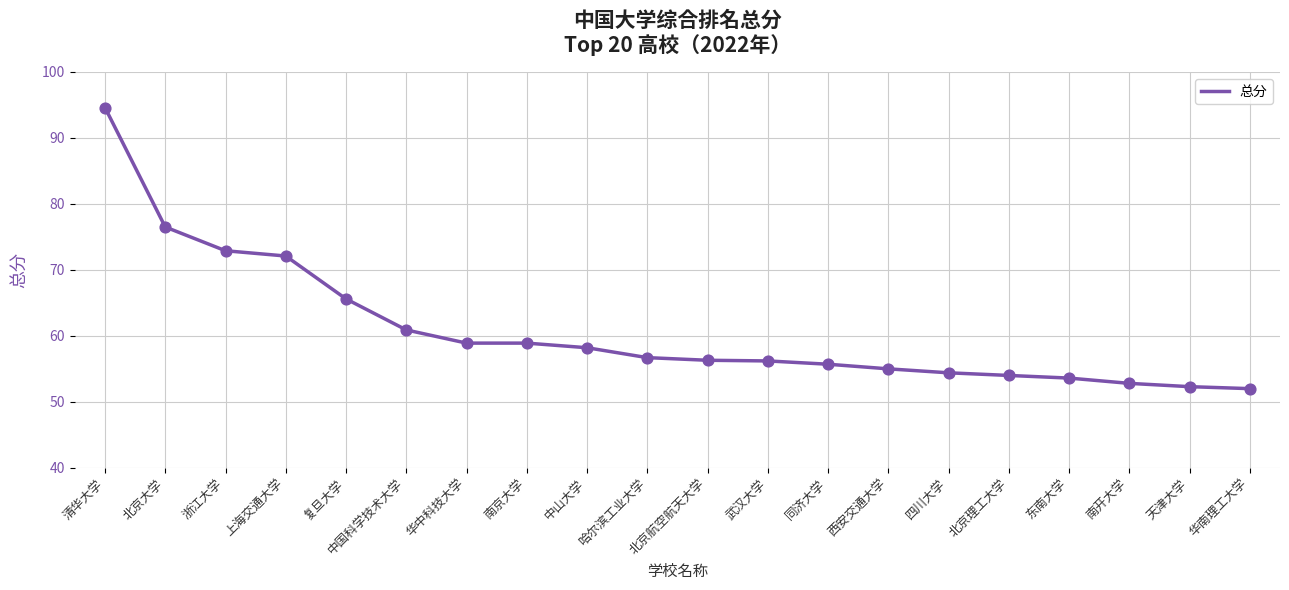

What is the change in value from 北京大学 to 四川大学?

-22.1